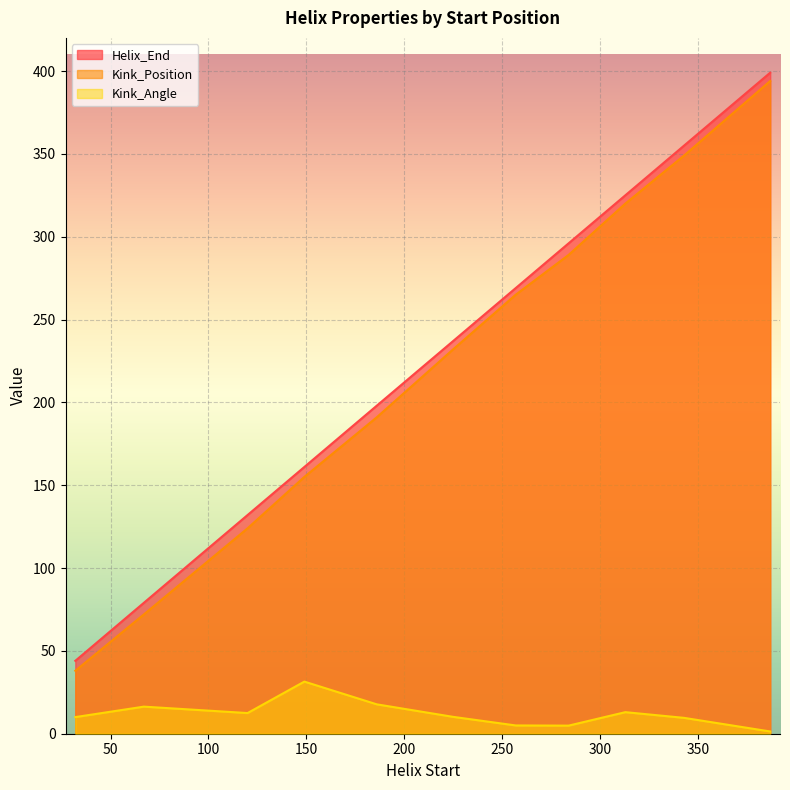

True or false: Kink_Position and Kink_Angle intersect in this chart.

False